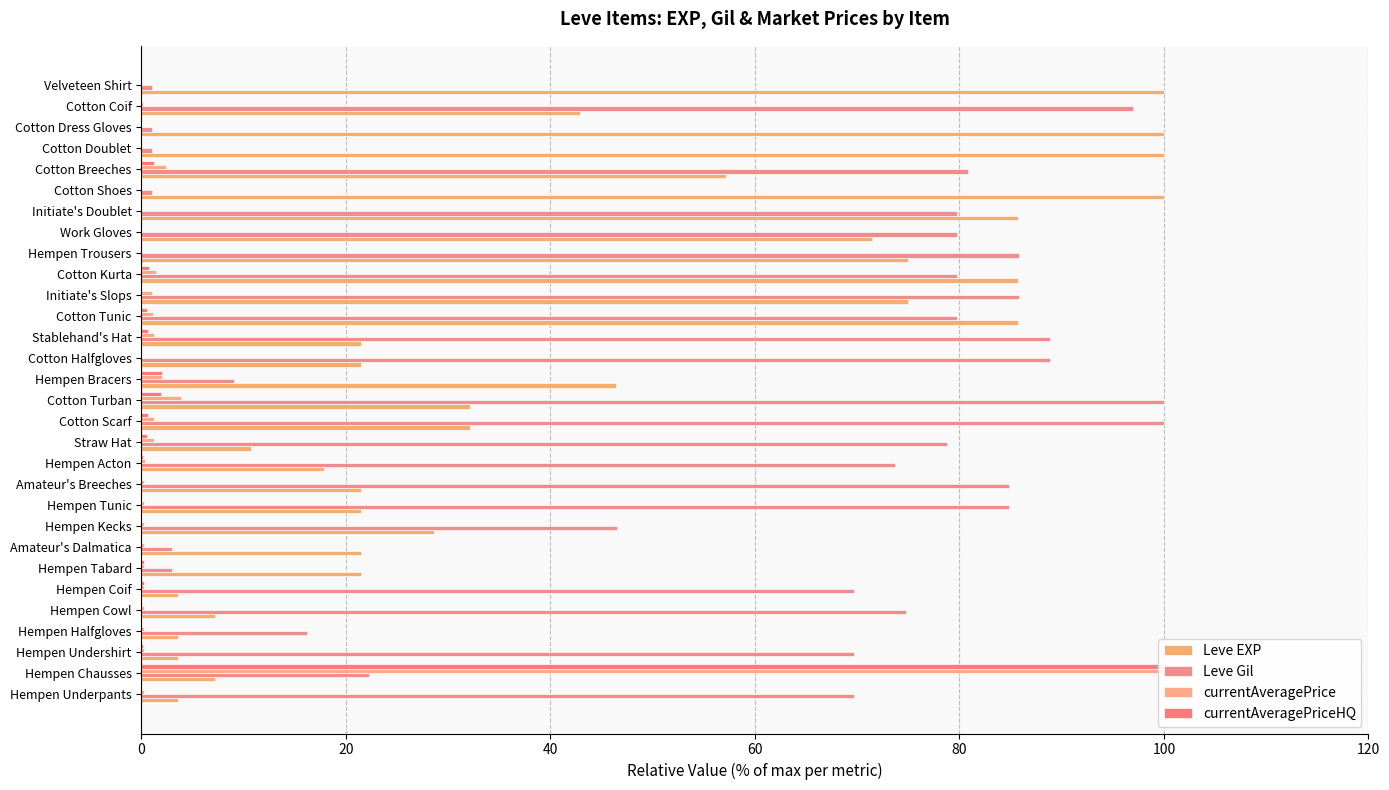

What is the maximum value for currentAveragePrice?

100.0